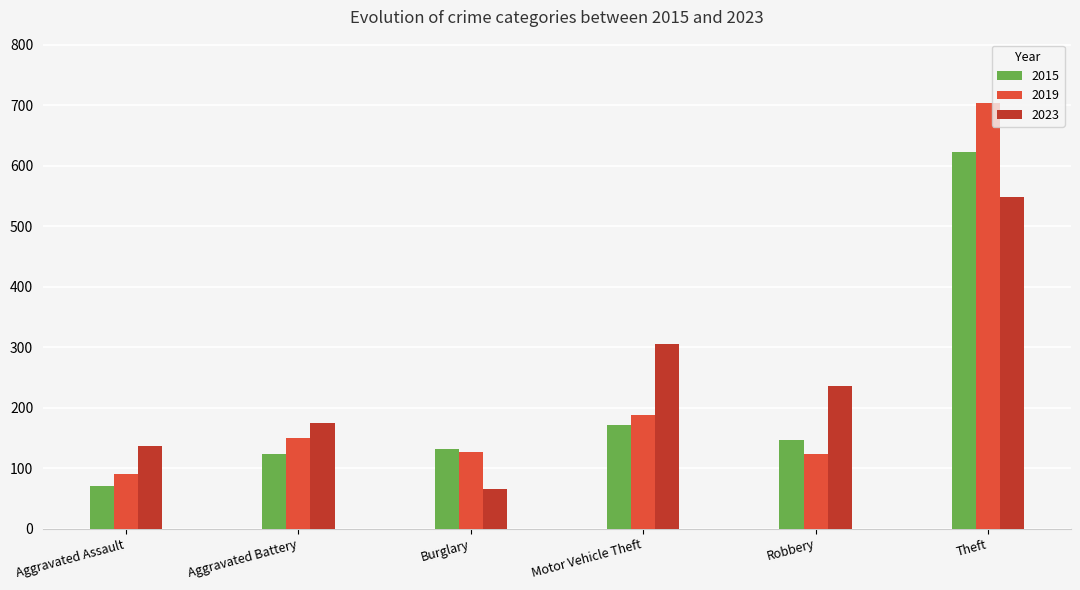

What is the sum of the 2019 values at Burglary and Aggravated Battery?

277